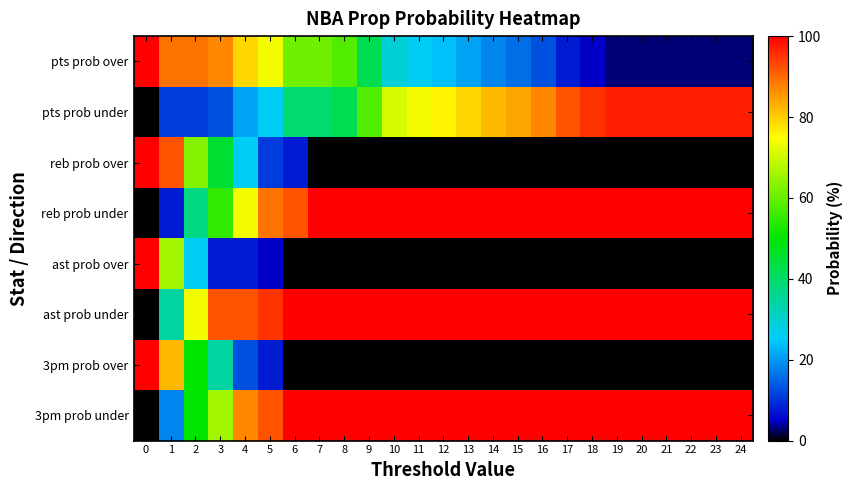

What is the difference between the highest and lowest values at 18?

100